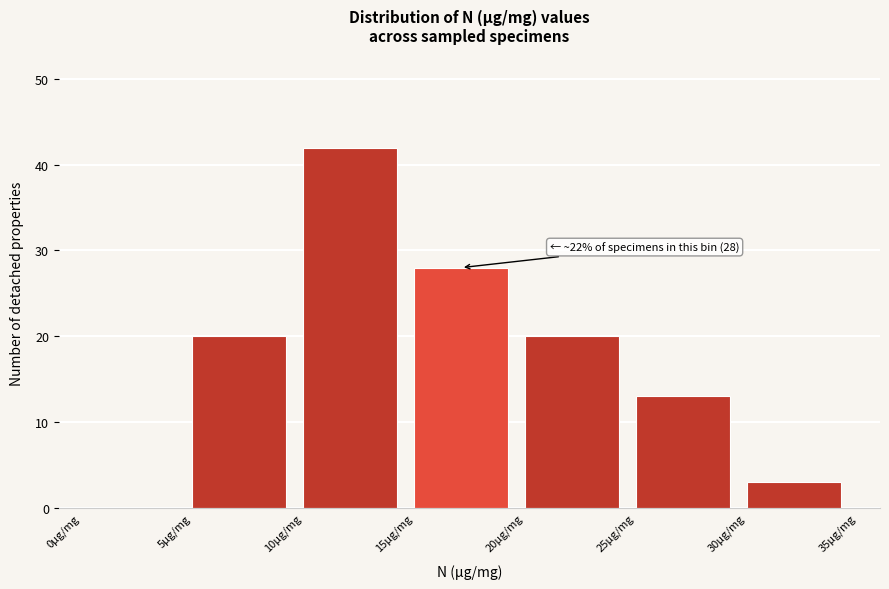

Which range on the x-axis has the tallest bar?

10 to 15